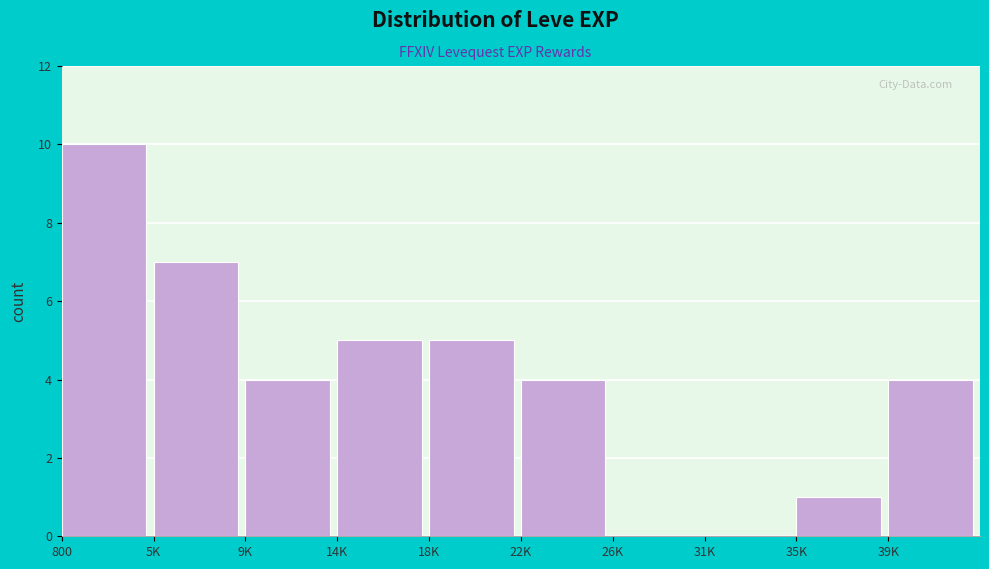

Reading left to right, extract all data points from this chart.

800=10	5K=7	9K=4	14K=5	18K=5	22K=4	26K=0	31K=0	35K=1	39K=4